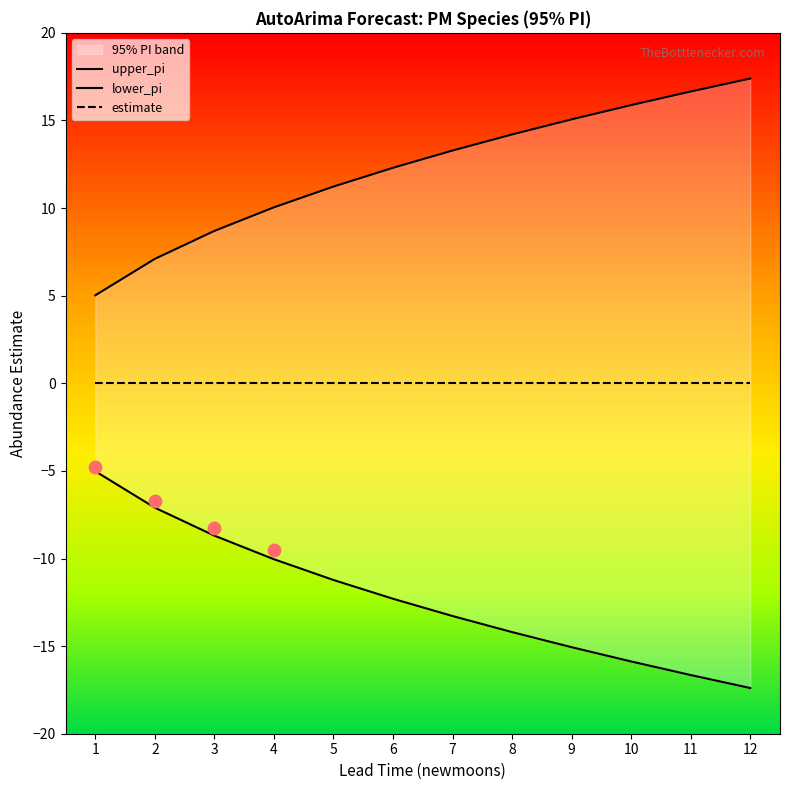

Which series contains the highest Y value?

upper_pi